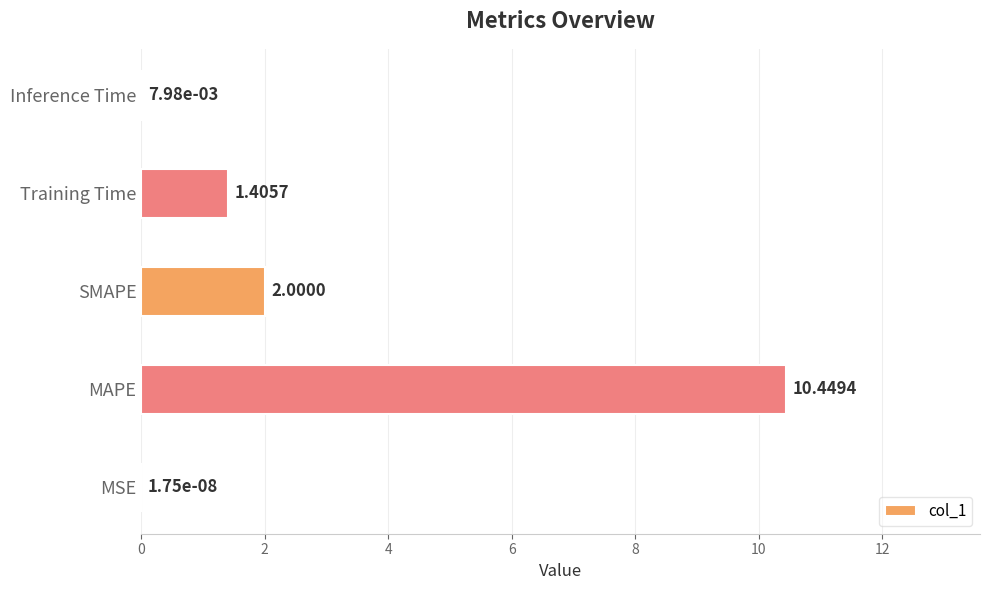

Which label corresponds to the largest value in the chart?

MAPE